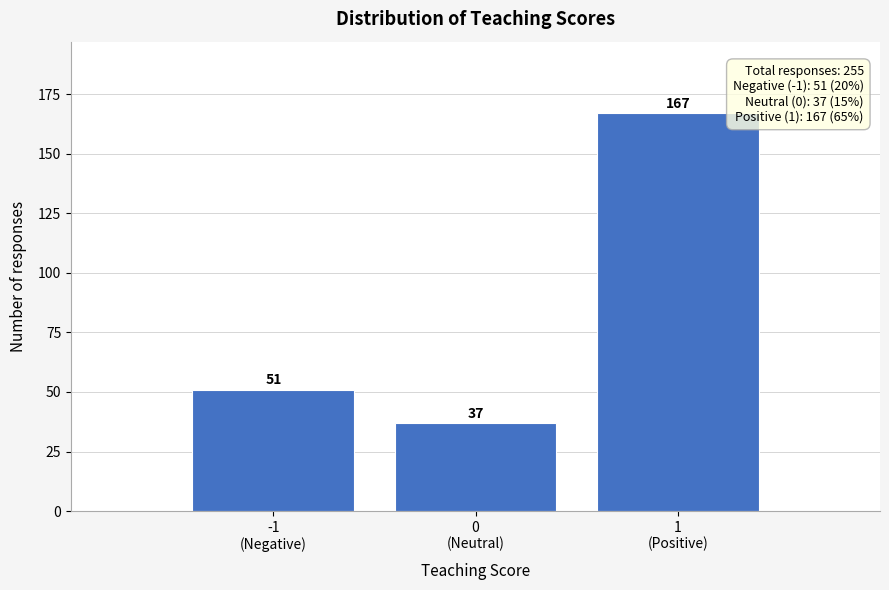

Reading left to right, extract all data points from this chart.

51	37	167